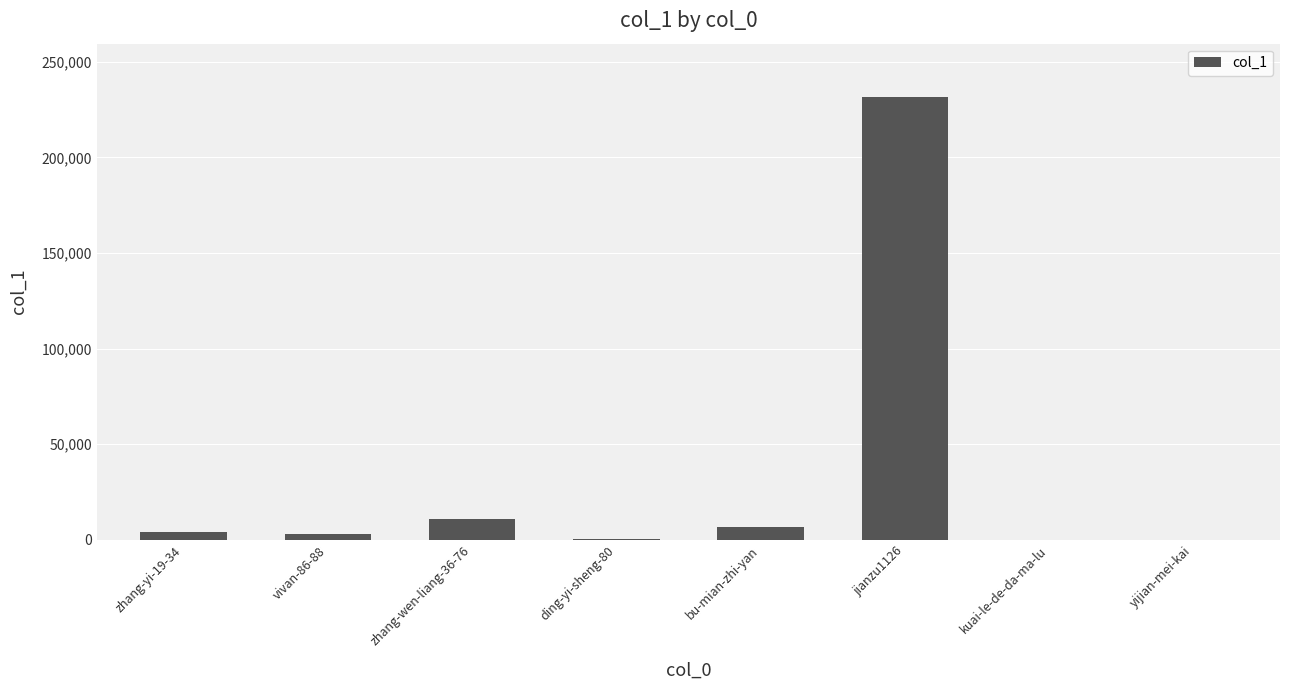

The value at zhang-wen-liang-36-76 is 19041. True or false?

False